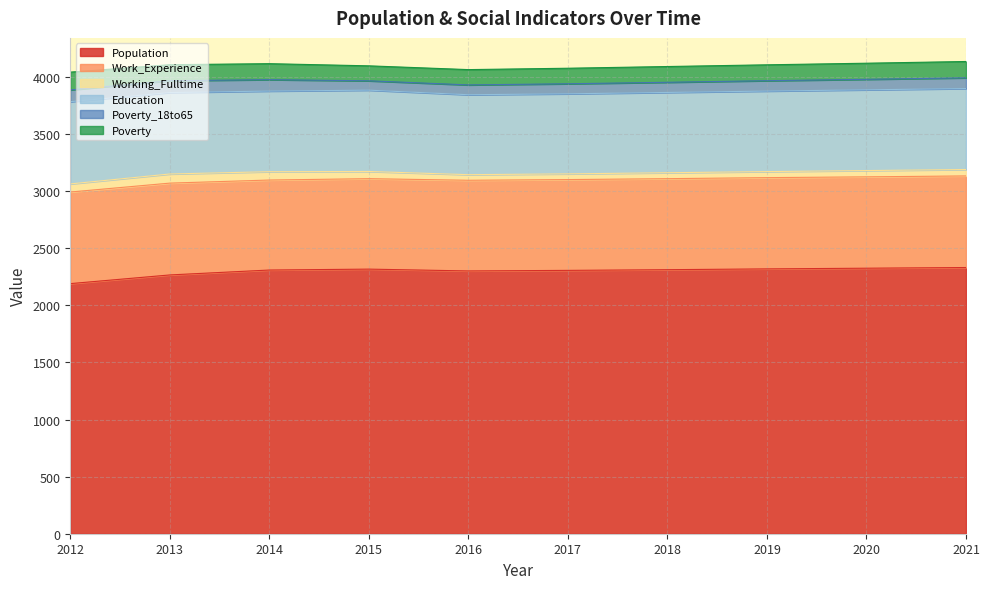

What are all the series names shown in the legend?

Population, Work_Experience, Working_Fulltime, Education, Poverty_18to65, Poverty